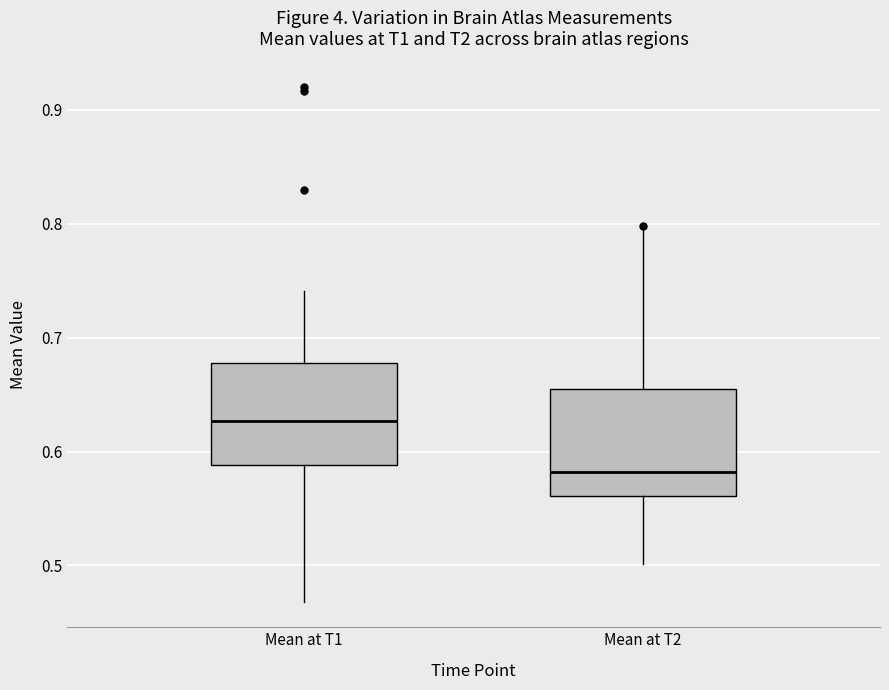

Which box's median line is the lowest?

Mean at T2